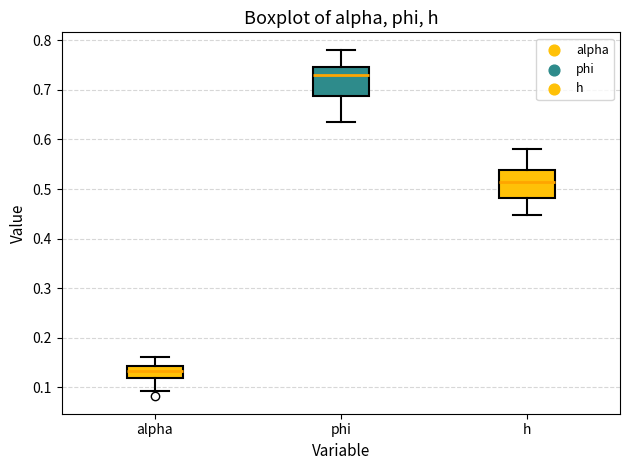

Reading left to right, transcribe this box plot: for each box, give where its median line is, the range the box spans, and where its two whiskers end, as read against the y-axis. The values are not printed on the chart, so give them approximately, as read against the axis.

alpha: median 0.13, box 0.12 to 0.14, whiskers 0.09 to 0.16
phi: median 0.73, box 0.69 to 0.75, whiskers 0.63 to 0.78
h: median 0.52, box 0.48 to 0.54, whiskers 0.45 to 0.58